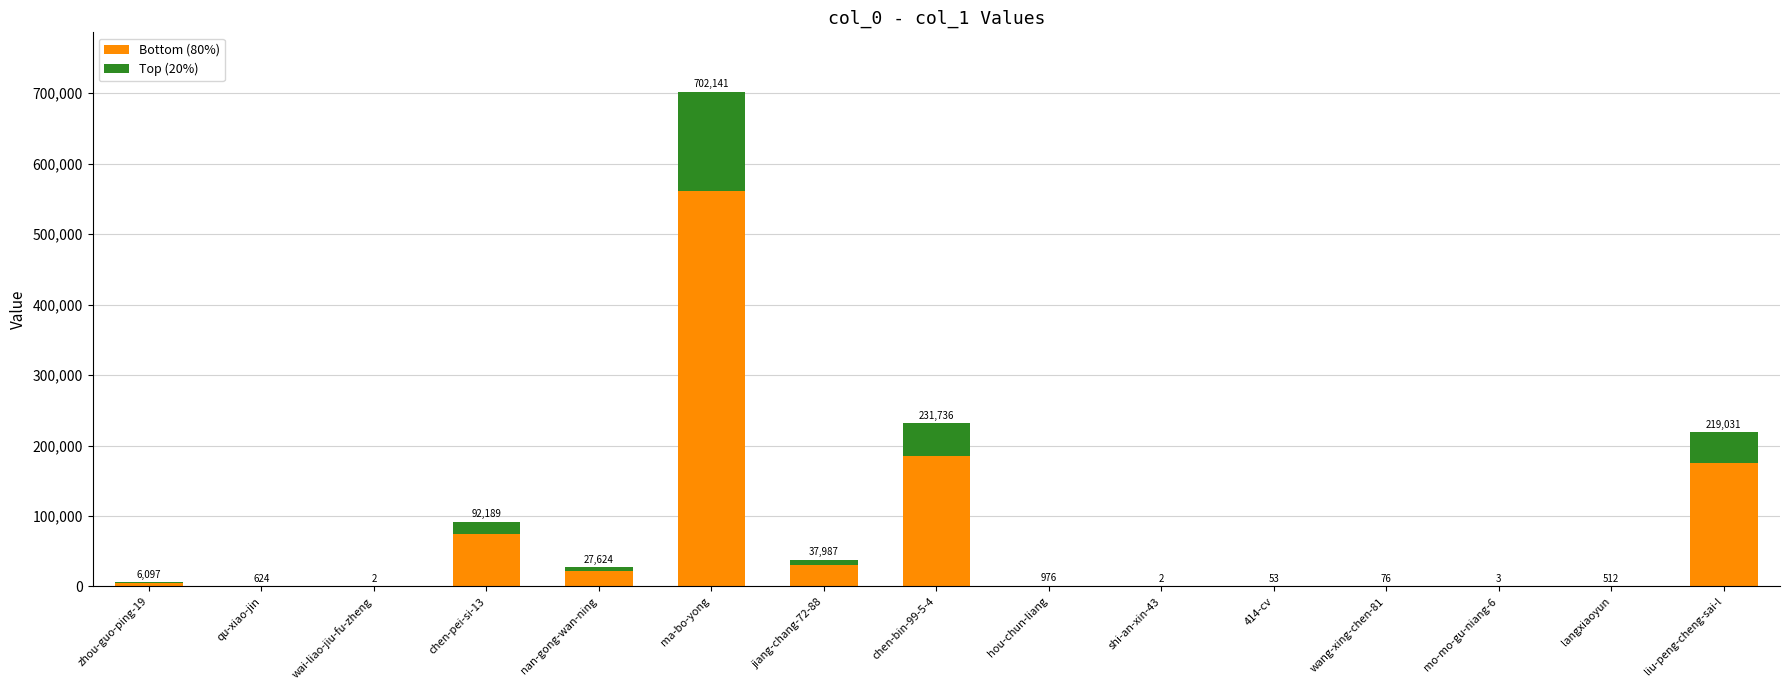

What are all the series names shown in the legend?

Bottom (80%), Top (20%)